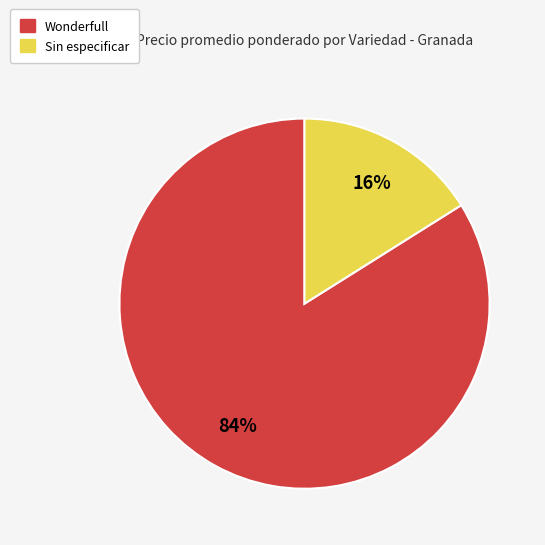

To the nearest percent, what is the average slice percentage?

50%